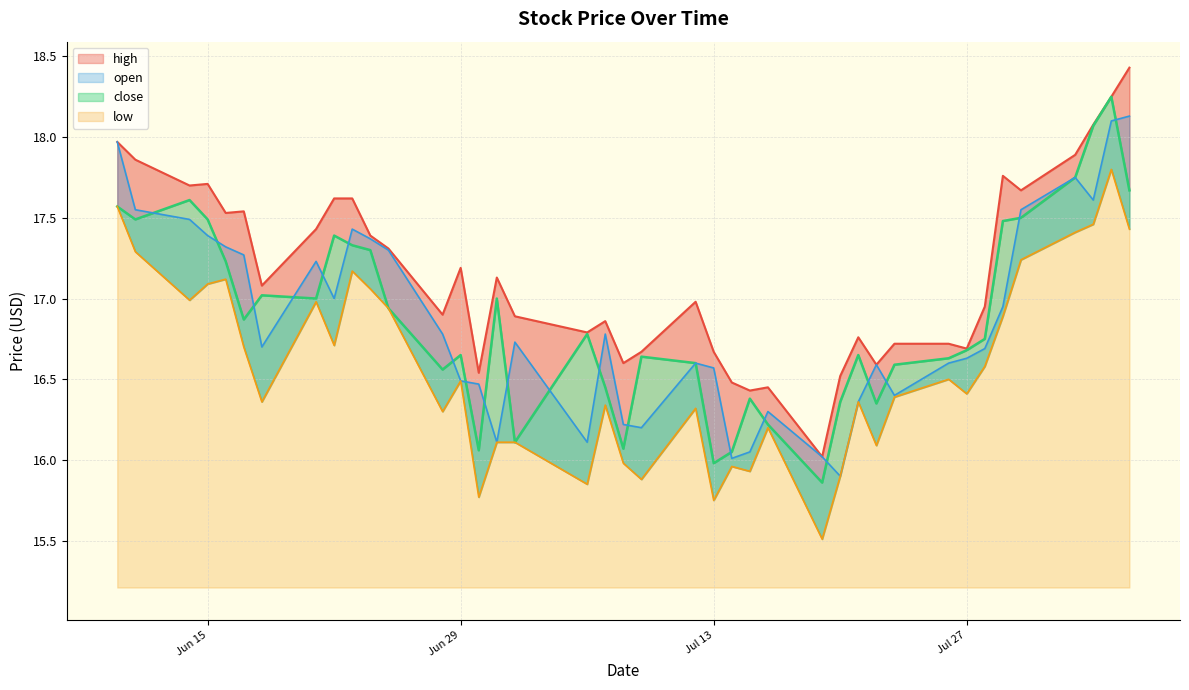

What is the difference between the maximum and second lowest values in the open series?

2.1